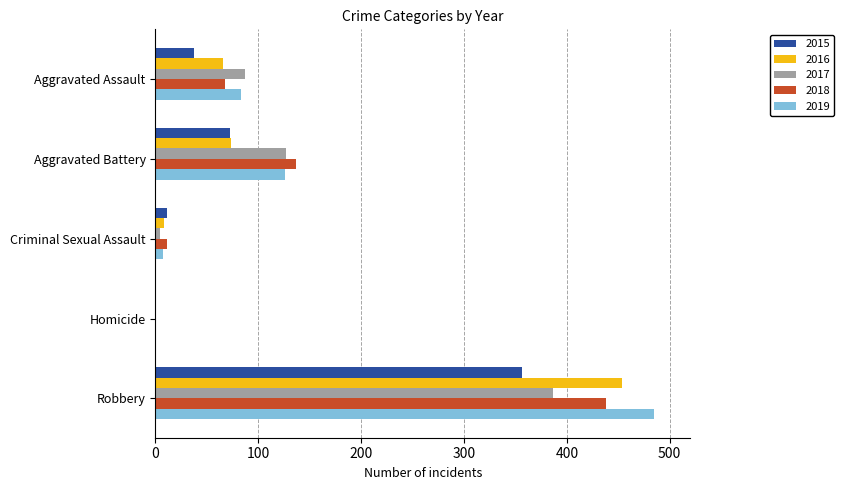

Is the value of 2017 at Criminal Sexual Assault greater than the value of 2015 at Aggravated Assault?

No